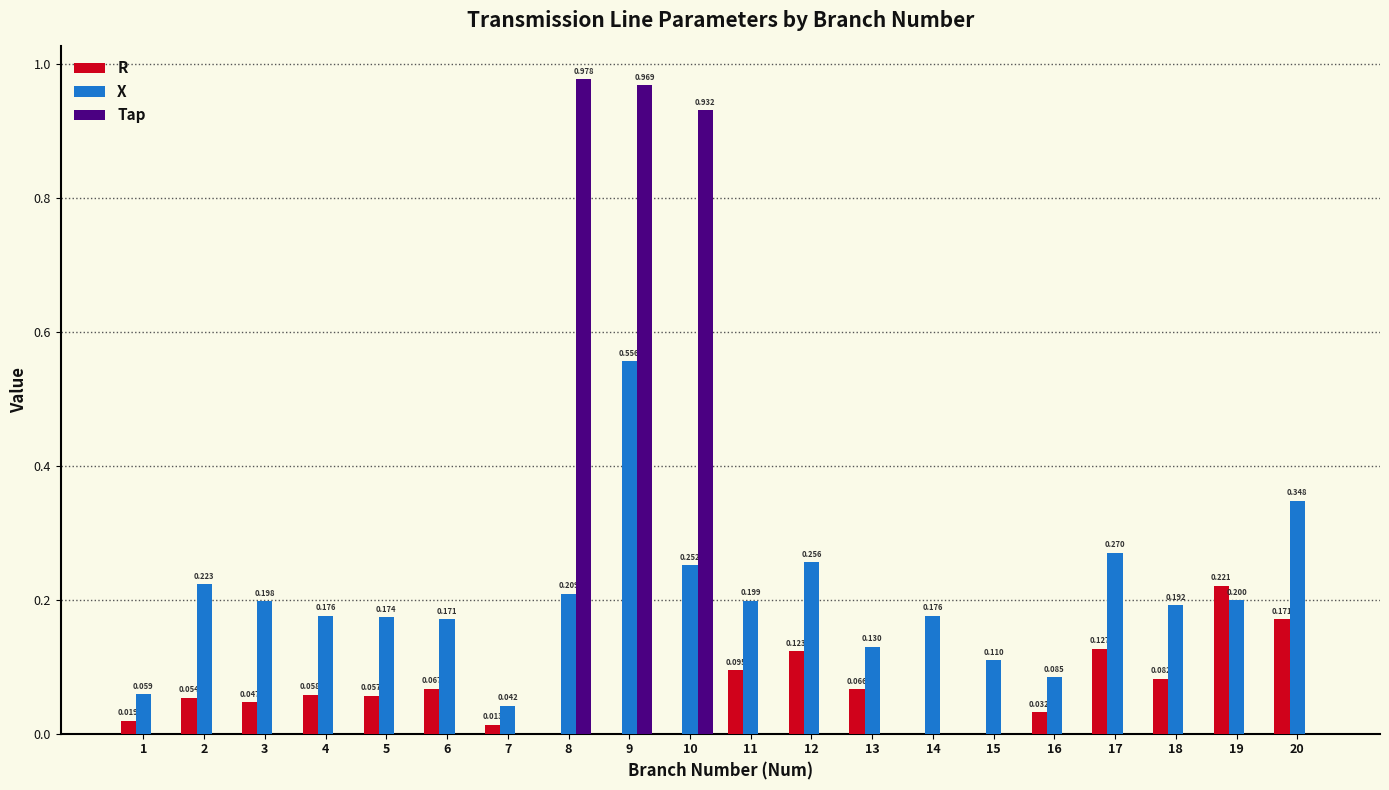

At which label is X closest to 0?

7